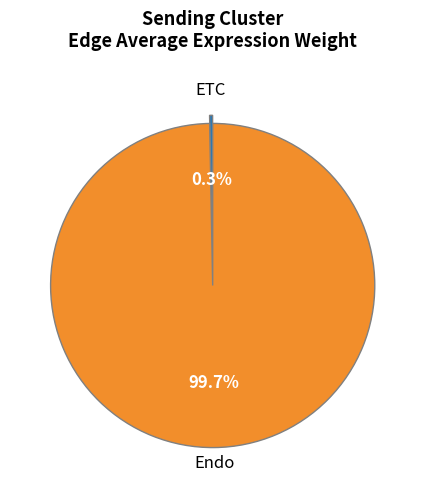

Does any single category account for the majority?

Yes